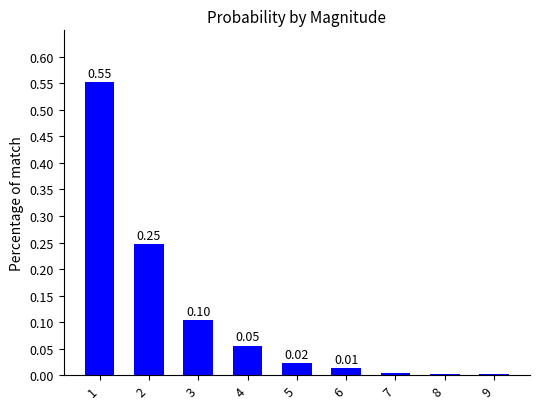

How many categories are shown in the chart?

9